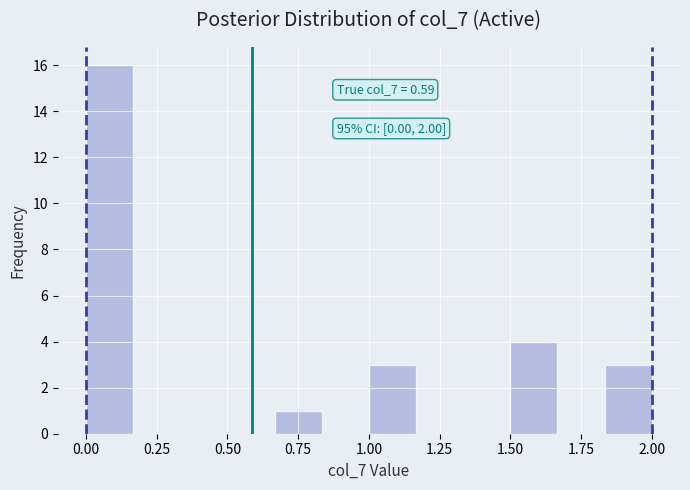

Around what value on the x-axis is the tallest bar? Give the approximate position of its centre, as read against the axis.

0.10